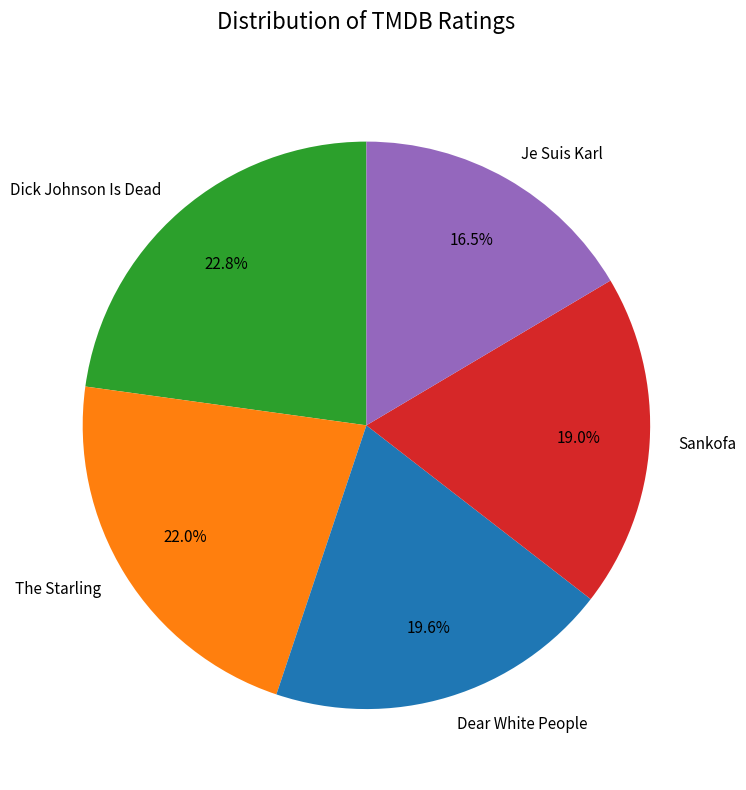

To the nearest percent, what portion does The Starling represent?

22%